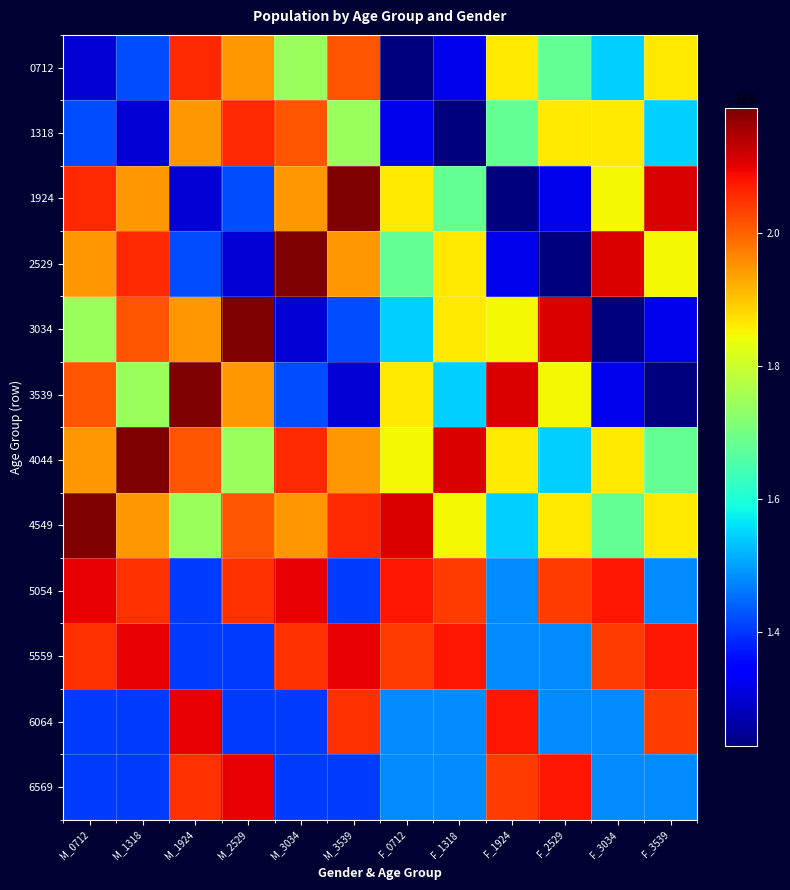

Reading right to left, list all the values displayed in this chart.

0712: F_3539=1863775.0	F_3034=1546008.5	F_2529=1679734.2	F_1924=1862468.2	F_1318=1318528.4	F_0712=1228132.5	M_3539=2013589.3	M_3034=1741322.1	M_2529=1944758.5	M_1924=2057041.3	M_1318=1420913.8	M_0712=1300583.4
1318: F_3539=1546008.5	F_3034=1863775.0	F_2529=1862468.2	F_1924=1679734.2	F_1318=1228132.5	F_0712=1318528.4	M_3539=1741322.1	M_3034=2013589.3	M_2529=2057041.3	M_1924=1944758.5	M_1318=1300583.4	M_0712=1420913.8
1924: F_3539=2111765.3	F_3034=1847422.4	F_2529=1318528.4	F_1924=1228132.5	F_1318=1679734.2	F_0712=1862468.2	M_3539=2187051.6	M_3034=1945651.4	M_2529=1420913.8	M_1924=1300583.4	M_1318=1944758.5	M_0712=2057041.3
2529: F_3539=1847422.4	F_3034=2111765.3	F_2529=1228132.5	F_1924=1318528.4	F_1318=1862468.2	F_0712=1679734.2	M_3539=1945651.4	M_3034=2187051.6	M_2529=1300583.4	M_1924=1420913.8	M_1318=2057041.3	M_0712=1944758.5
3034: F_3539=1318528.4	F_3034=1228132.5	F_2529=2111765.3	F_1924=1847422.4	F_1318=1863775.0	F_0712=1546008.5	M_3539=1420913.8	M_3034=1300583.4	M_2529=2187051.6	M_1924=1945651.4	M_1318=2013589.3	M_0712=1741322.1
3539: F_3539=1228132.5	F_3034=1318528.4	F_2529=1847422.4	F_1924=2111765.3	F_1318=1546008.5	F_0712=1863775.0	M_3539=1300583.4	M_3034=1420913.8	M_2529=1945651.4	M_1924=2187051.6	M_1318=1741322.1	M_0712=2013589.3
4044: F_3539=1679734.2	F_3034=1862468.2	F_2529=1546008.5	F_1924=1863775.0	F_1318=2111765.3	F_0712=1847422.4	M_3539=1944758.5	M_3034=2057041.3	M_2529=1741322.1	M_1924=2013589.3	M_1318=2187051.6	M_0712=1945651.4
4549: F_3539=1862468.2	F_3034=1679734.2	F_2529=1863775.0	F_1924=1546008.5	F_1318=1847422.4	F_0712=2111765.3	M_3539=2057041.3	M_3034=1944758.5	M_2529=2013589.3	M_1924=1741322.1	M_1318=1945651.4	M_0712=2187051.6
5054: F_3539=1479163.1	F_3034=2075161.1	F_2529=2039028.7	F_1924=1479163.1	F_1318=2039028.7	F_0712=2075161.1	M_3539=1407787.5	M_3034=2097220.0	M_2529=2049061.9	M_1924=1407787.5	M_1318=2049061.9	M_0712=2097220.0
5559: F_3539=2075161.1	F_3034=2039028.7	F_2529=1479163.1	F_1924=1479163.1	F_1318=2075161.1	F_0712=2039028.7	M_3539=2097220.0	M_3034=2049061.9	M_2529=1407787.5	M_1924=1407787.5	M_1318=2097220.0	M_0712=2049061.9
6064: F_3539=2039028.7	F_3034=1479163.1	F_2529=1479163.1	F_1924=2075161.1	F_1318=1479163.1	F_0712=1479163.1	M_3539=2049061.9	M_3034=1407787.5	M_2529=1407787.5	M_1924=2097220.0	M_1318=1407787.5	M_0712=1407787.5
6569: F_3539=1479163.1	F_3034=1479163.1	F_2529=2075161.1	F_1924=2039028.7	F_1318=1479163.1	F_0712=1479163.1	M_3539=1407787.5	M_3034=1407787.5	M_2529=2097220.0	M_1924=2049061.9	M_1318=1407787.5	M_0712=1407787.5